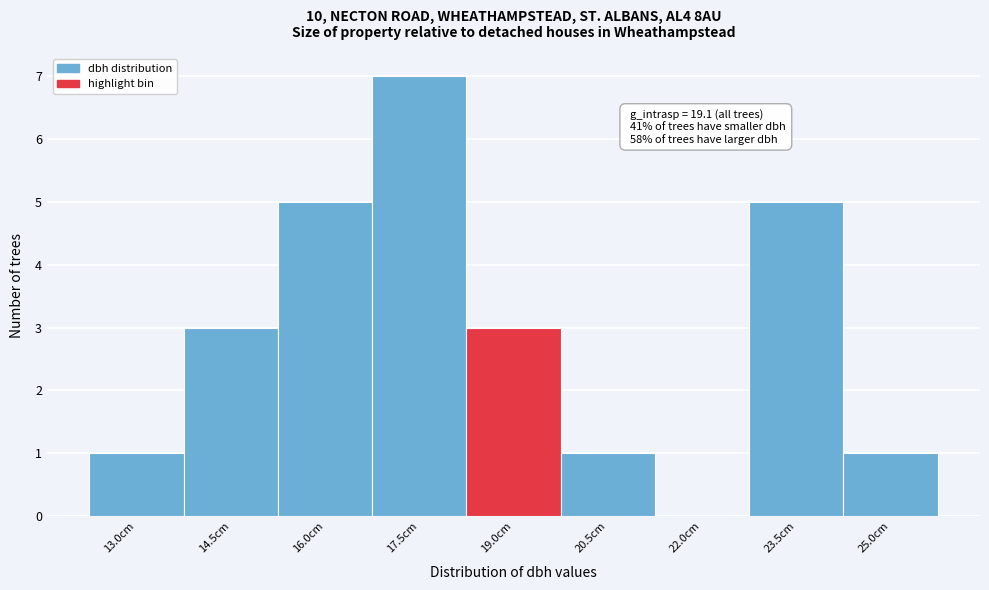

Reading left to right, transcribe all the data shown in this chart.

13.0cm=1	14.5cm=3	16.0cm=5	17.5cm=7	19.0cm=3	20.5cm=1	22.0cm=0	23.5cm=5	25.0cm=1